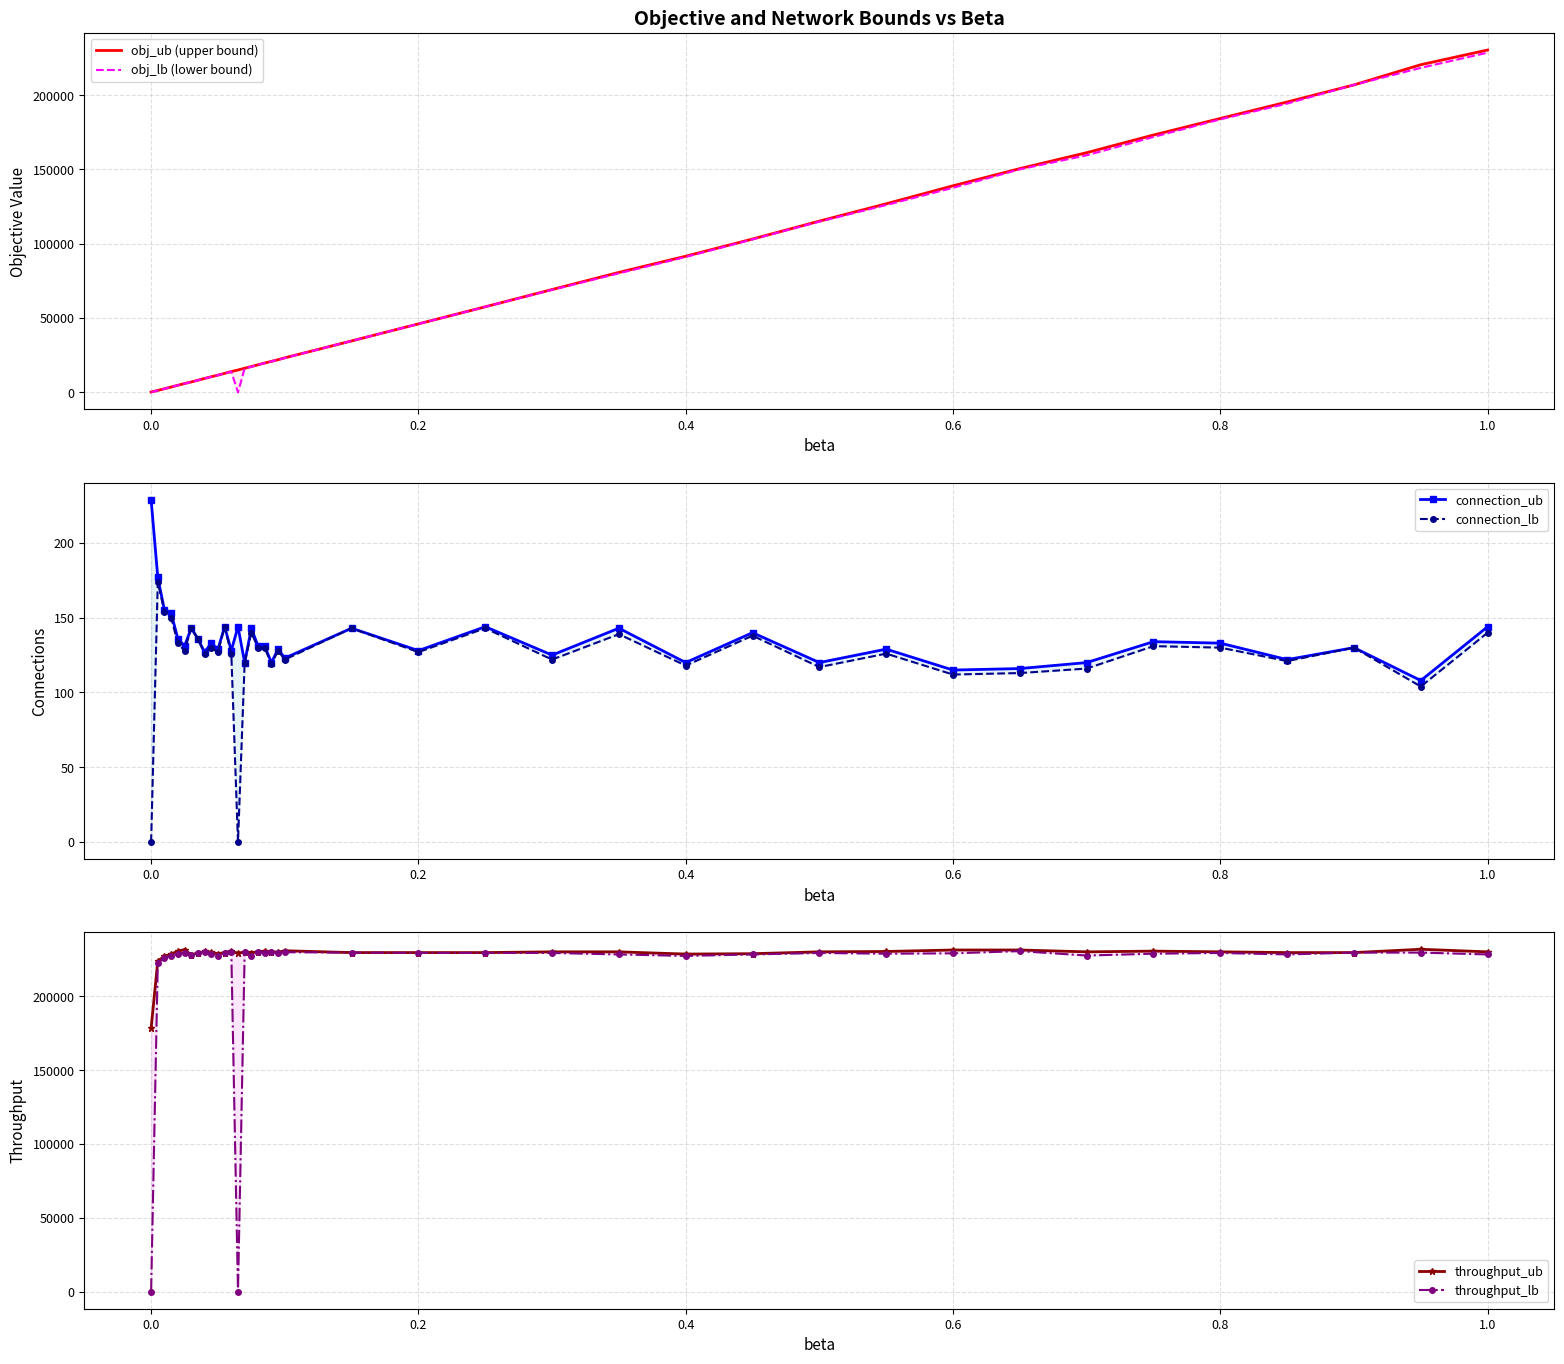

List the series in order of their peak value, highest first.

throughput_ub, throughput_lb, obj_ub (upper bound), obj_lb (lower bound), connection_ub, connection_lb